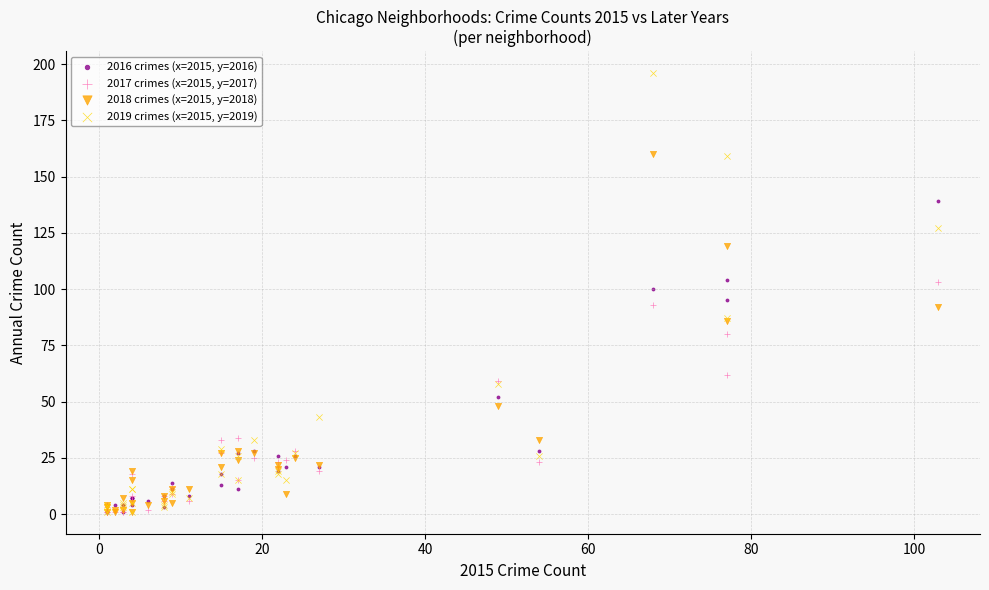

Which series contains the highest Y value?

2019 crimes (x=2015, y=2019)